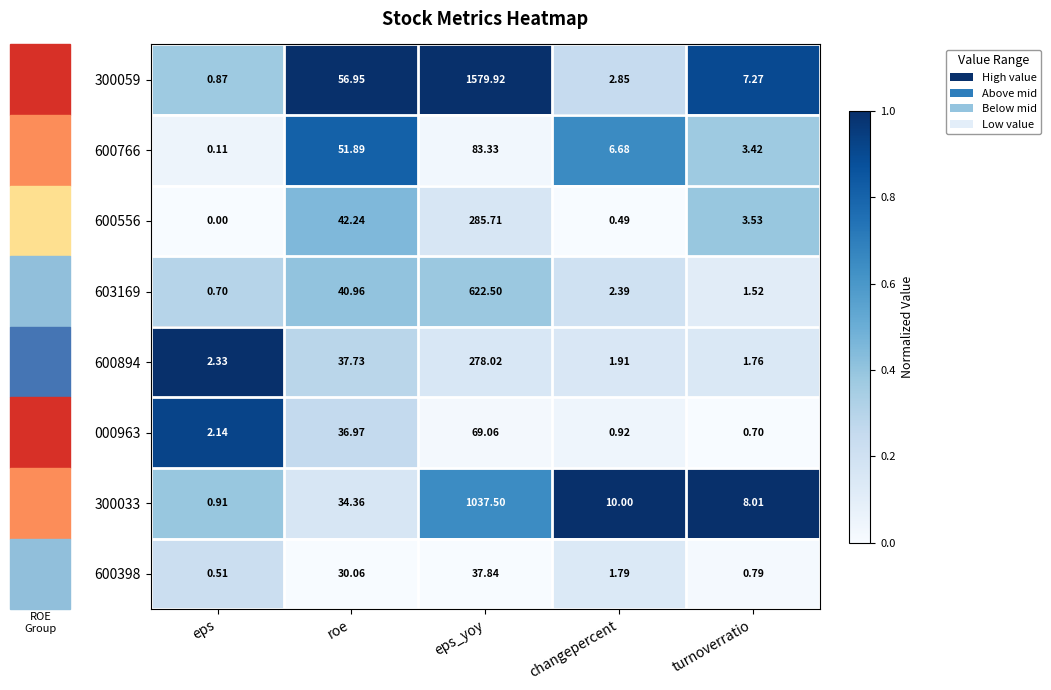

At changepercent, list the series in order from smallest to largest.

600556, 000963, 600398, 600894, 603169, 300059, 600766, 300033